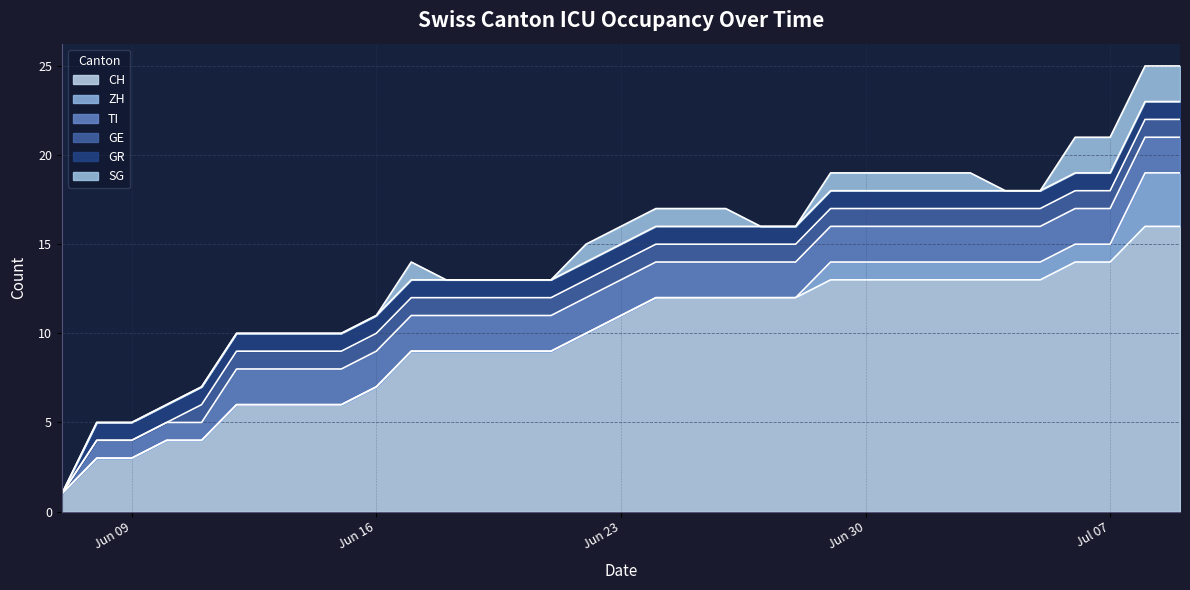

At which category does SG reach its first local peak?

2020-06-17